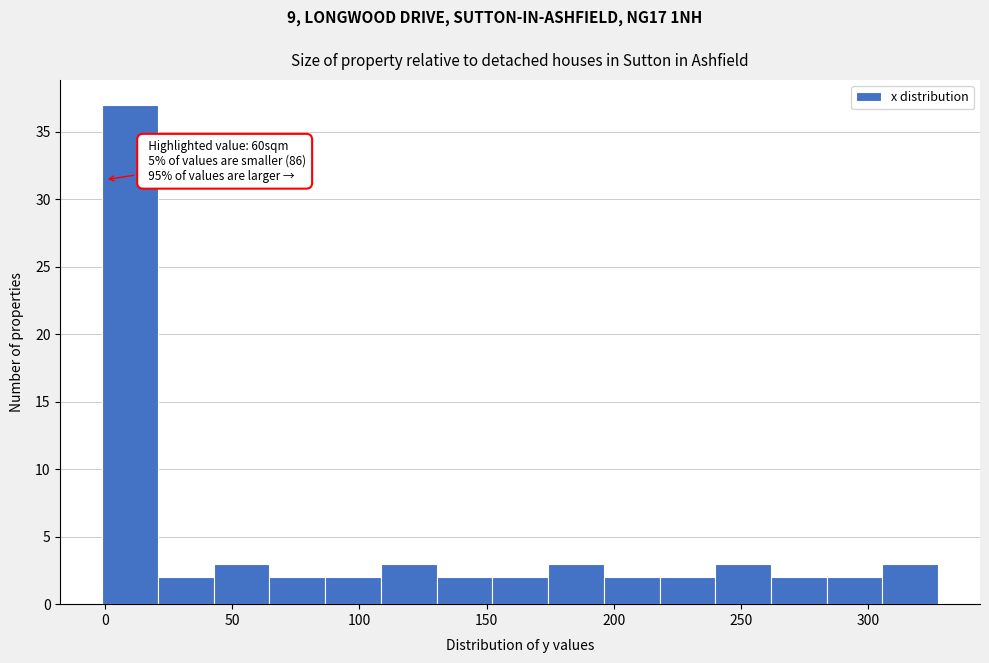

Over which range of the x-axis is the bar tallest?

0 to 20